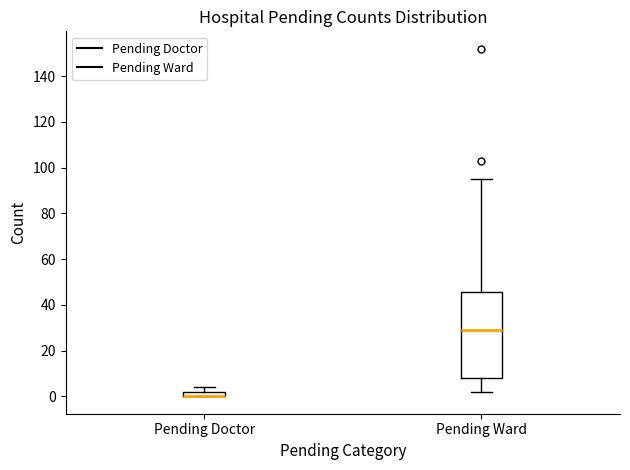

Where does the lower whisker of the box for Pending Ward end on the y-axis? The values are not printed on the chart, so give them approximately, as read against the axis.

2